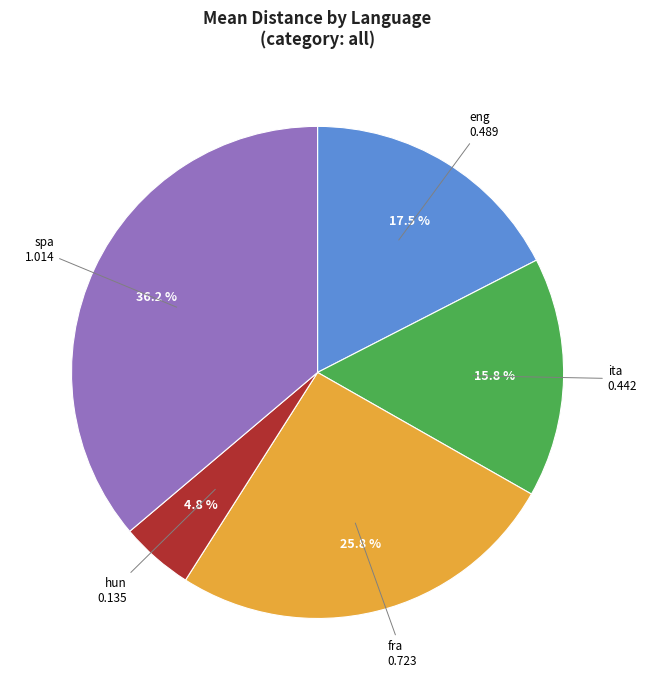

Does any single category account for the majority?

No